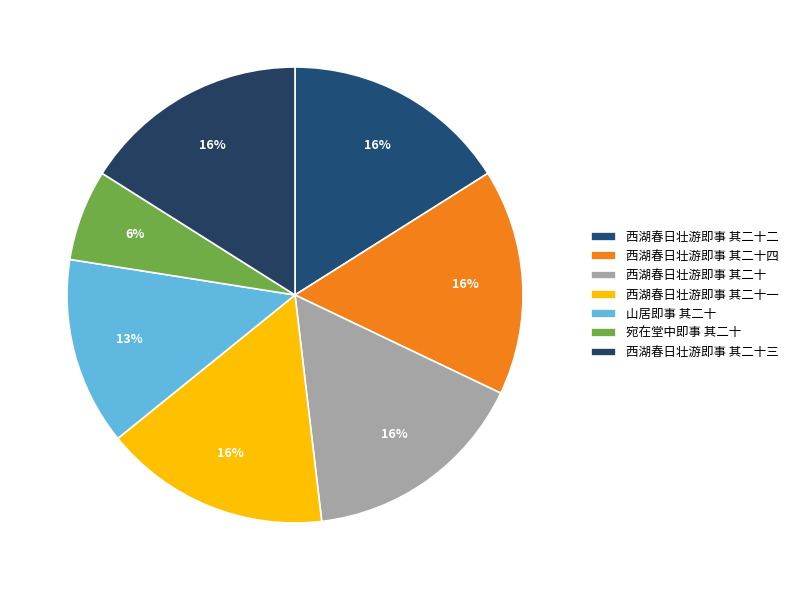

Is there a majority slice in this chart?

No